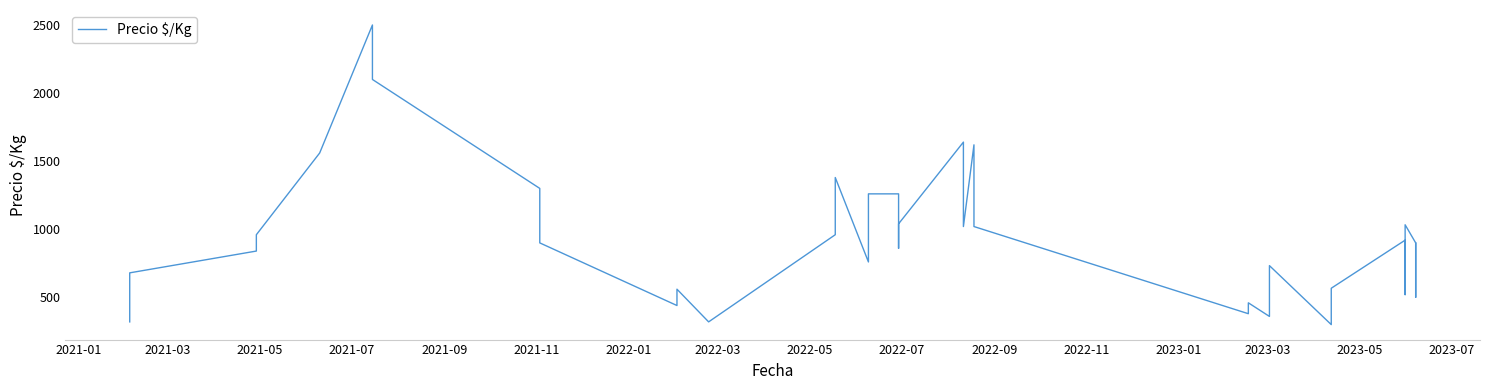

How many interior local peaks (higher than both neighbors) does the data have?

9